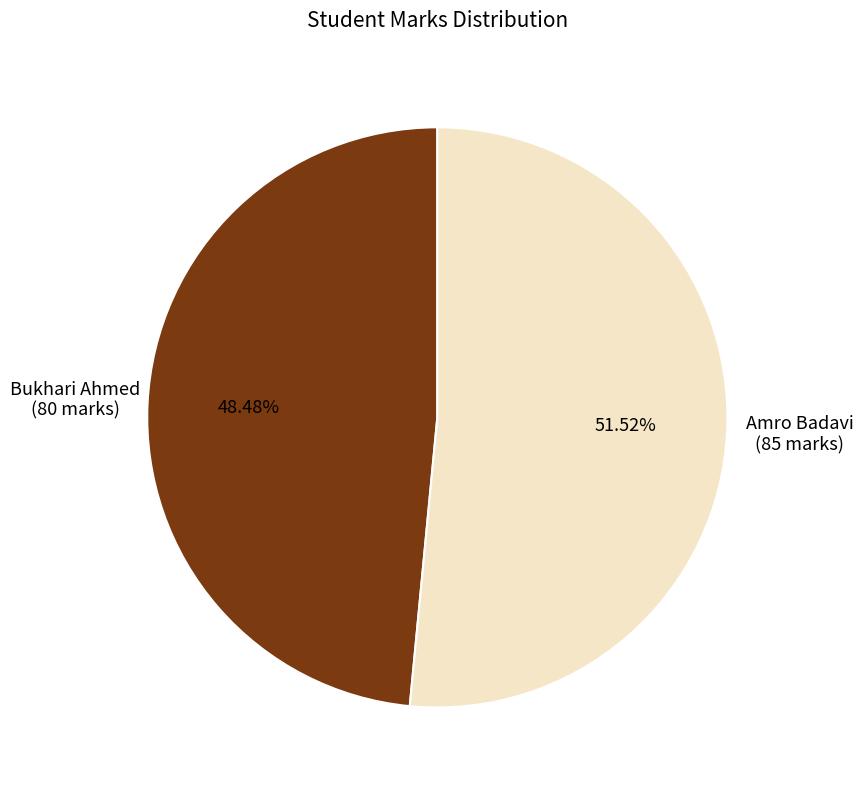

Does any single category account for the majority?

Yes